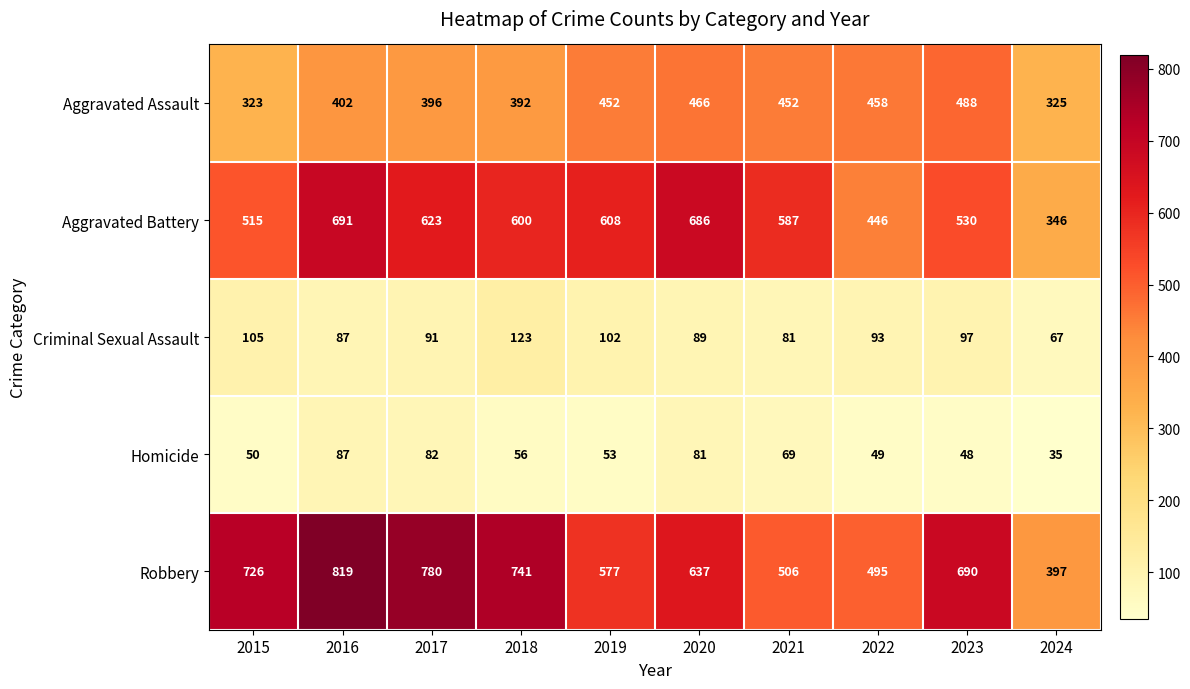

Which category has the highest value across all series?

2016